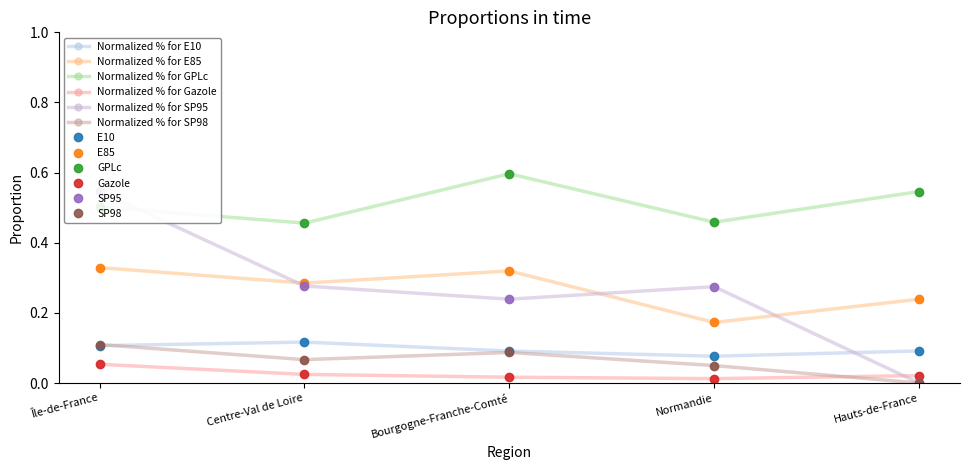

At how many categories does at least one series exceed 0?

5